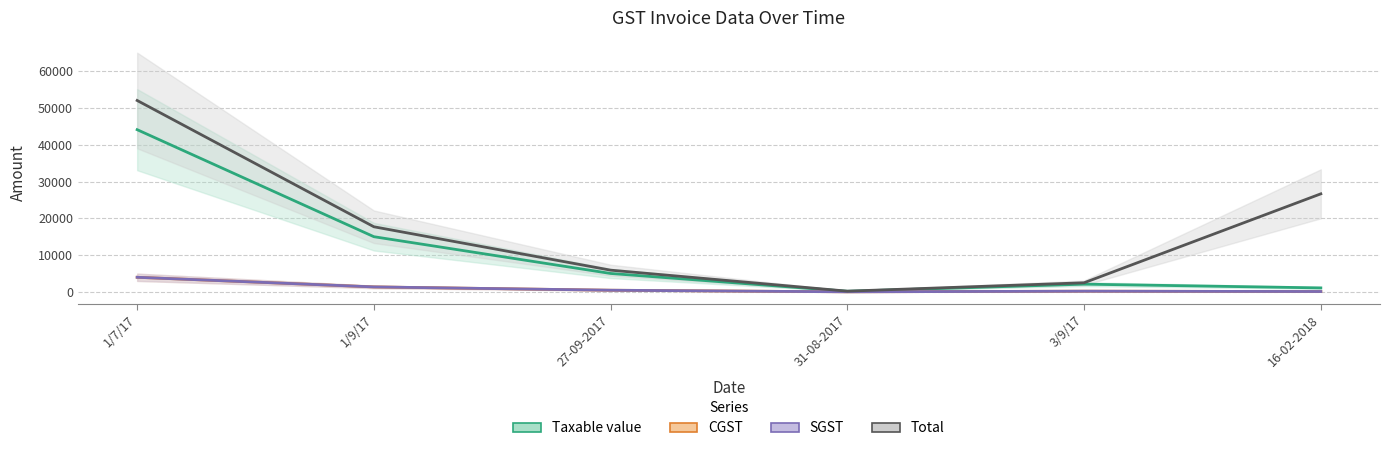

How many categories are shown in the chart?

6